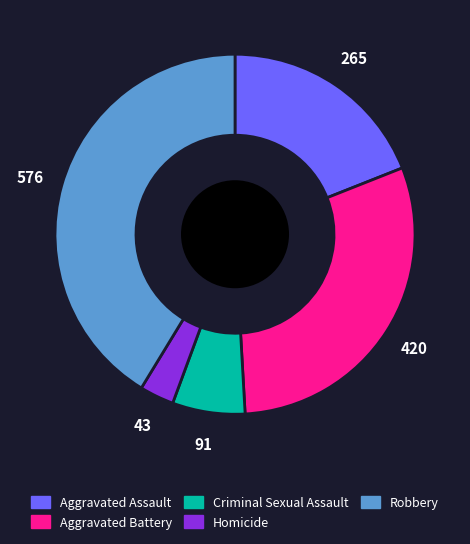

Rank the categories by value from highest to lowest.

Robbery, Aggravated Battery, Aggravated Assault, Criminal Sexual Assault, Homicide